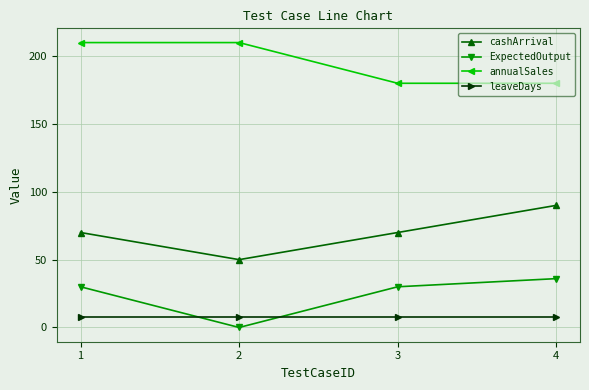

How many annualSales values are between 180 and 210?

4